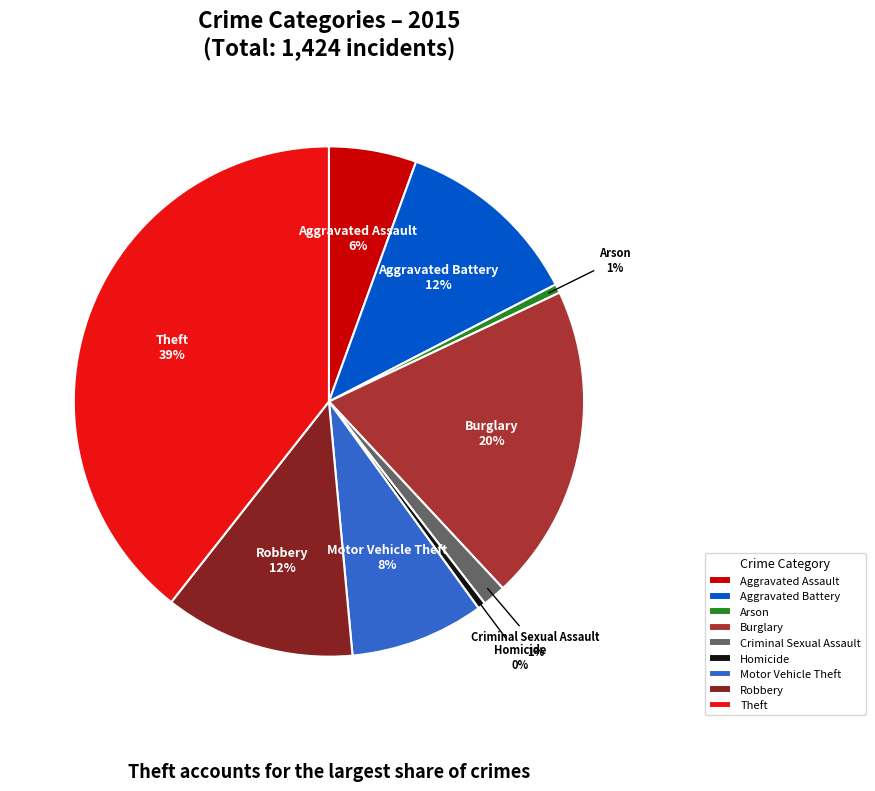

To the nearest percent, what is the combined percentage of Aggravated Assault and Homicide?

6%